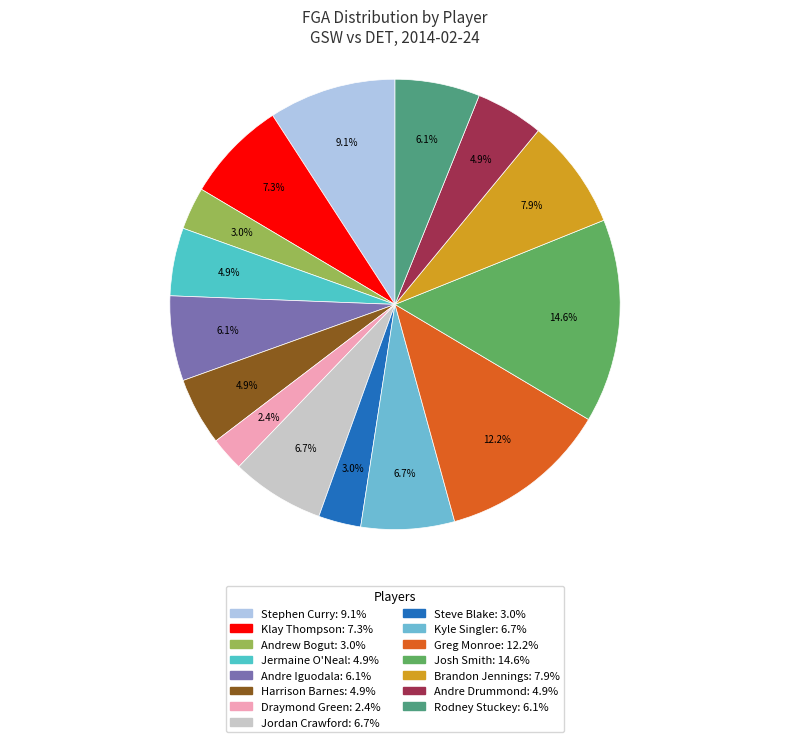

Which slice is the largest?

Josh Smith